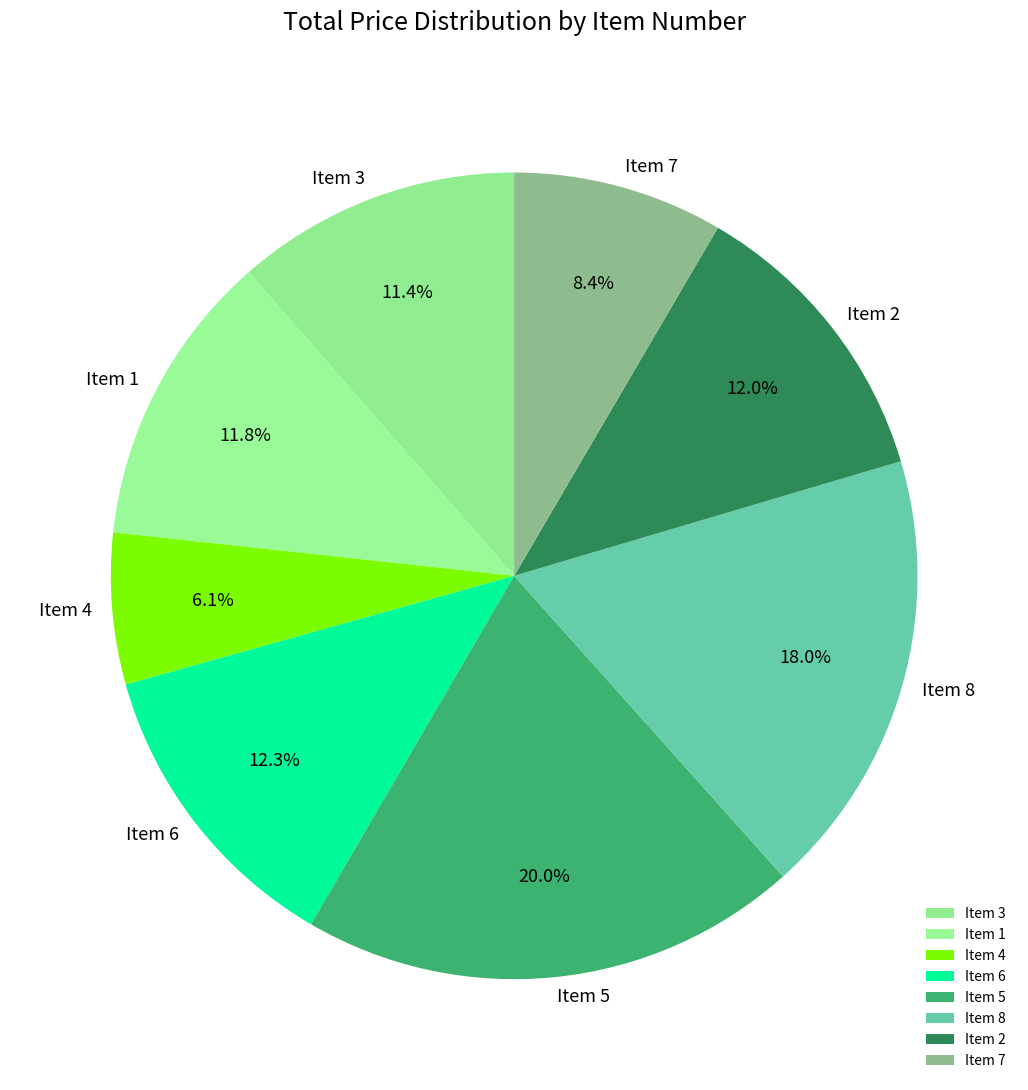

Count the number of slices in the pie.

8